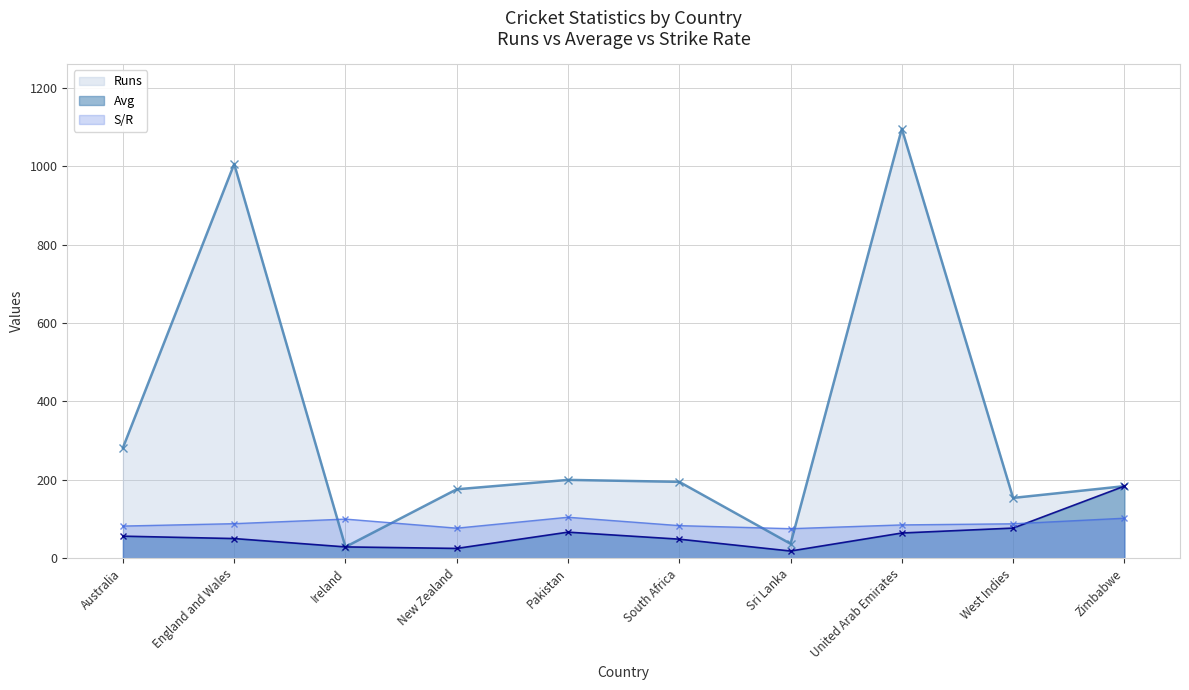

The value of Avg at New Zealand is 5.7. True or false?

False